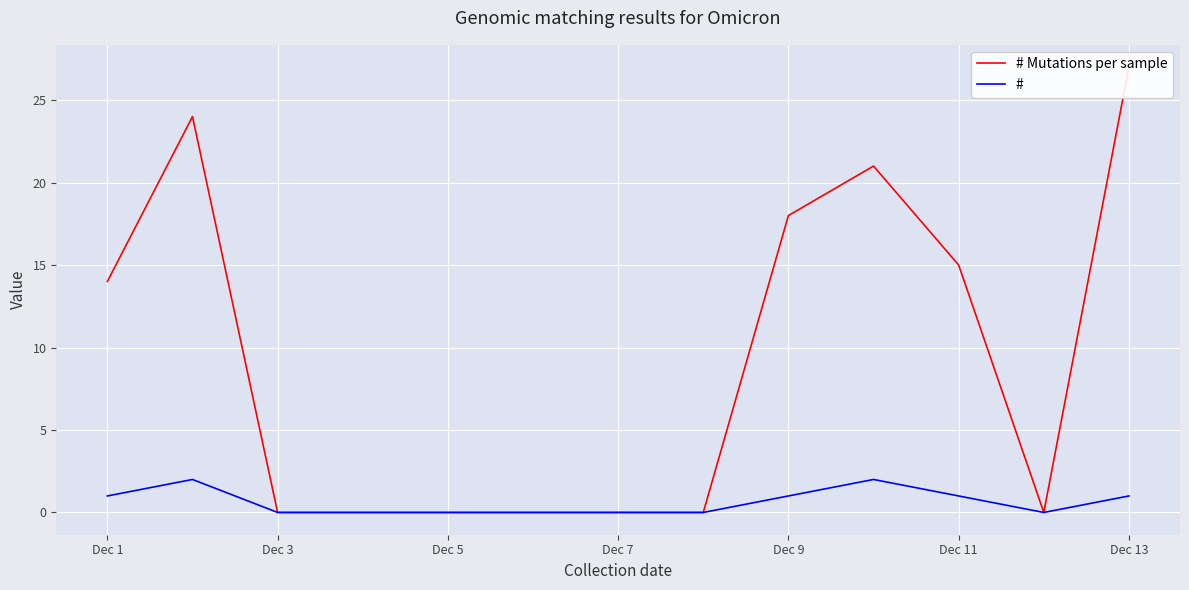

The value of # at Dec 13 is 2. True or false?

False